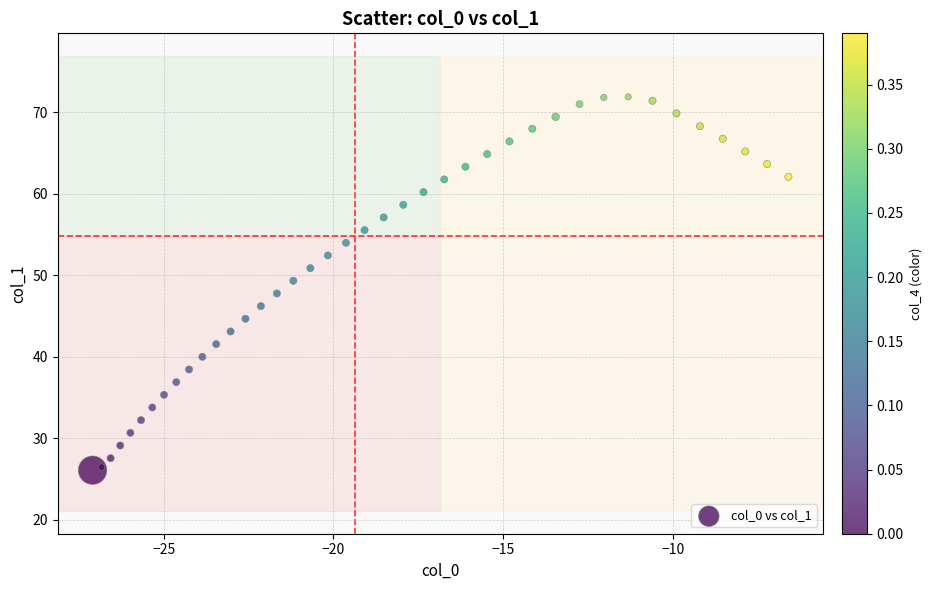

What is the range of X values (max minus min)?

20.5